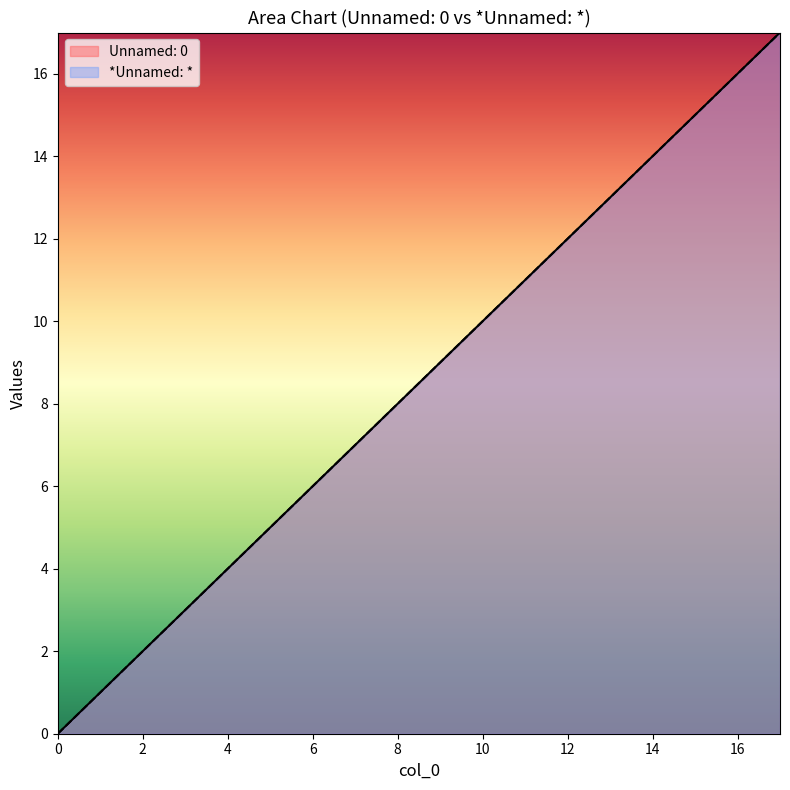

True or false: *Unnamed: * has a value of 9 at 9.

True